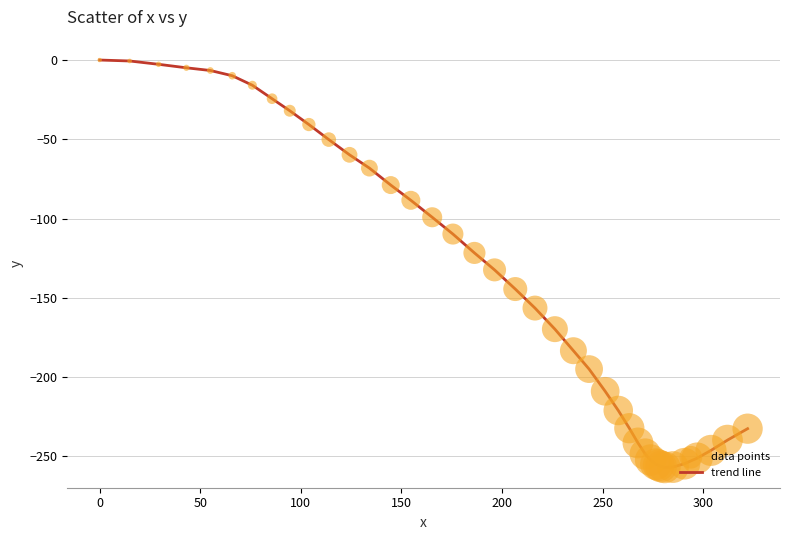

What is the minimum value shown in the chart?

-257.0